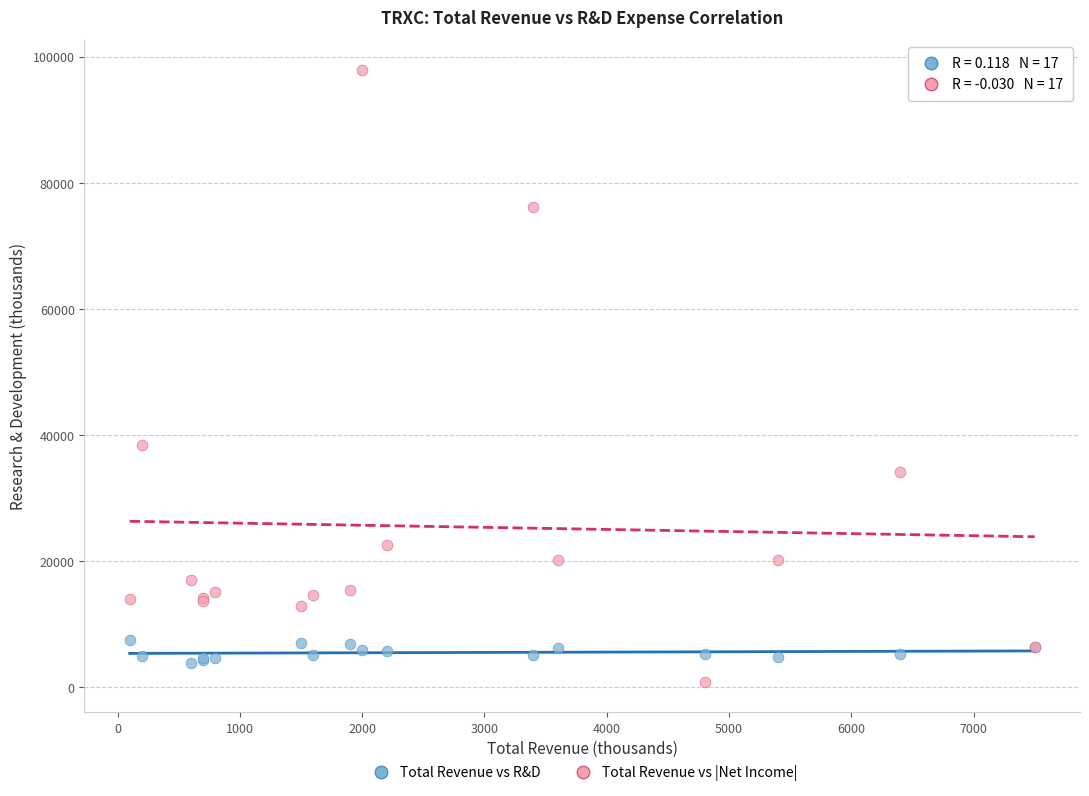

In the Total Revenue vs |Net Income| series, what Y value is closest to 49350?

38500